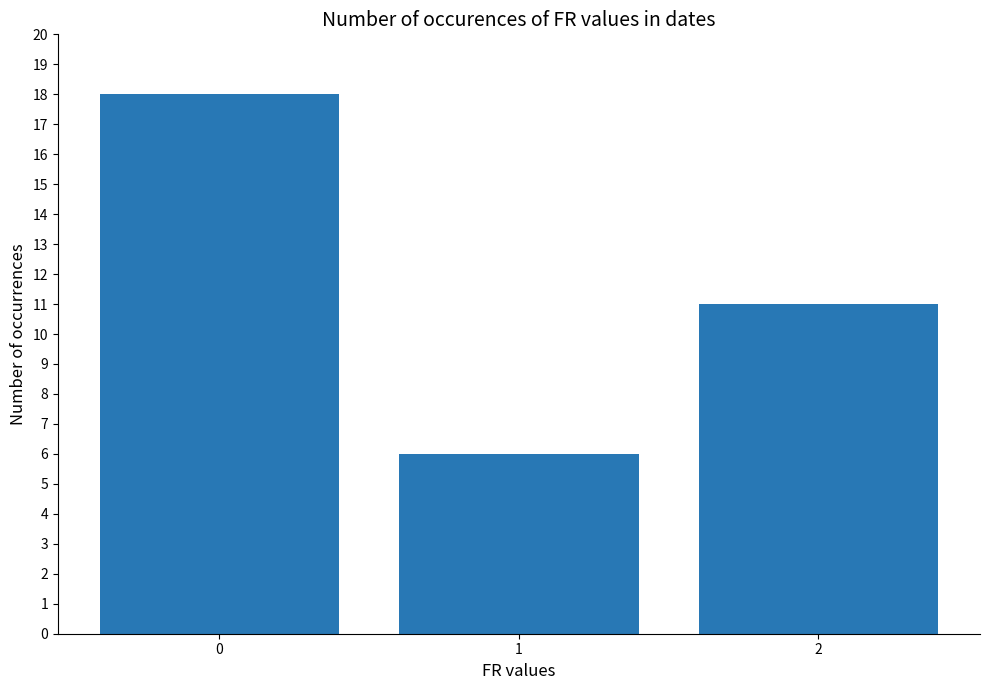

How many values are between 6 and 18?

3